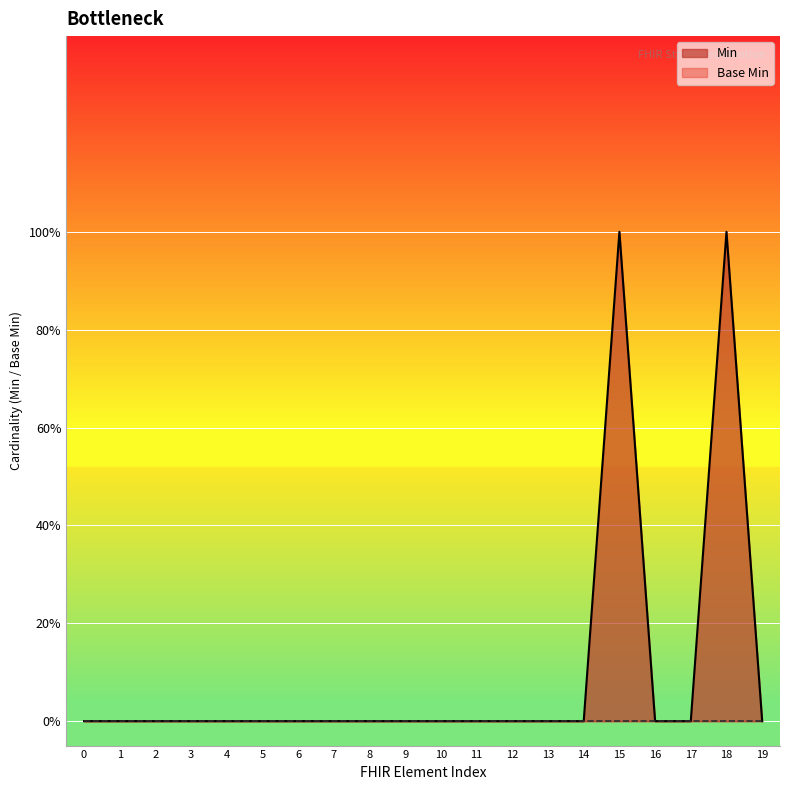

Reading left to right, transcribe all the data shown in this chart.

0=0	1=0	2=0	3=0	4=0	5=0	6=0	7=0	8=0	9=0	10=0	11=0	12=0	13=0	14=0	15=1	16=0	17=0	18=1	19=0